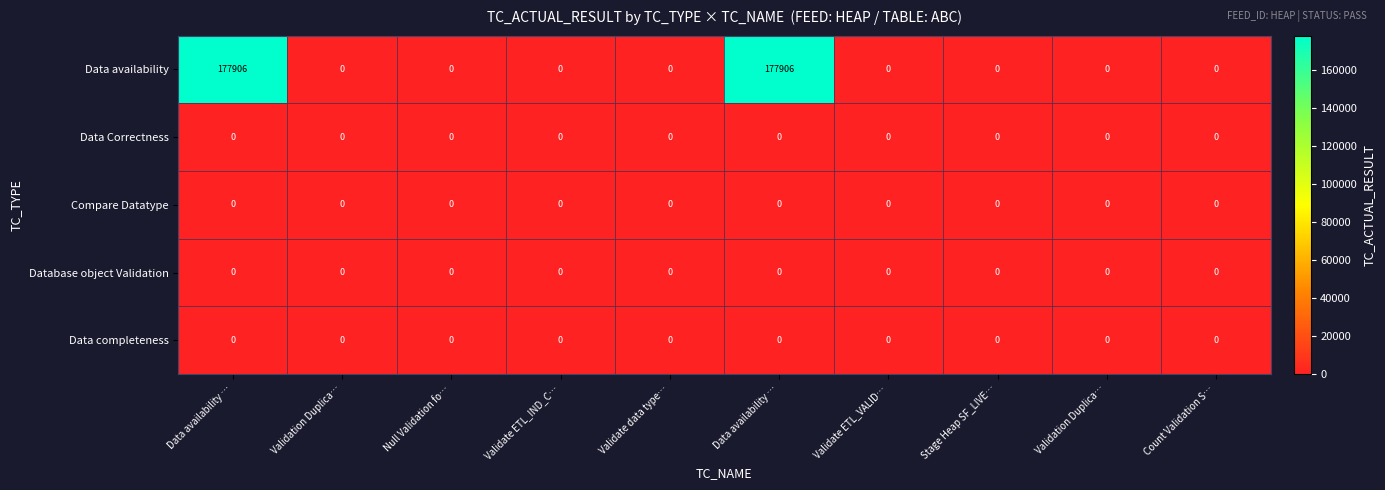

Reading left to right, extract all data points from this chart.

Data availability: Data availability …=177906	Validation Duplica…=0	Null Validation fo…=0	Validate ETL_IND_C…=0	Validate data type…=0	Data availability …=177906	Validate ETL_VALID…=0	Stage Heap SF_LIVE…=0	Validation Duplica…=0	Count Validation S…=0
Data Correctness: Data availability …=0	Validation Duplica…=0	Null Validation fo…=0	Validate ETL_IND_C…=0	Validate data type…=0	Data availability …=0	Validate ETL_VALID…=0	Stage Heap SF_LIVE…=0	Validation Duplica…=0	Count Validation S…=0
Compare Datatype: Data availability …=0	Validation Duplica…=0	Null Validation fo…=0	Validate ETL_IND_C…=0	Validate data type…=0	Data availability …=0	Validate ETL_VALID…=0	Stage Heap SF_LIVE…=0	Validation Duplica…=0	Count Validation S…=0
Database object Validation: Data availability …=0	Validation Duplica…=0	Null Validation fo…=0	Validate ETL_IND_C…=0	Validate data type…=0	Data availability …=0	Validate ETL_VALID…=0	Stage Heap SF_LIVE…=0	Validation Duplica…=0	Count Validation S…=0
Data completeness: Data availability …=0	Validation Duplica…=0	Null Validation fo…=0	Validate ETL_IND_C…=0	Validate data type…=0	Data availability …=0	Validate ETL_VALID…=0	Stage Heap SF_LIVE…=0	Validation Duplica…=0	Count Validation S…=0